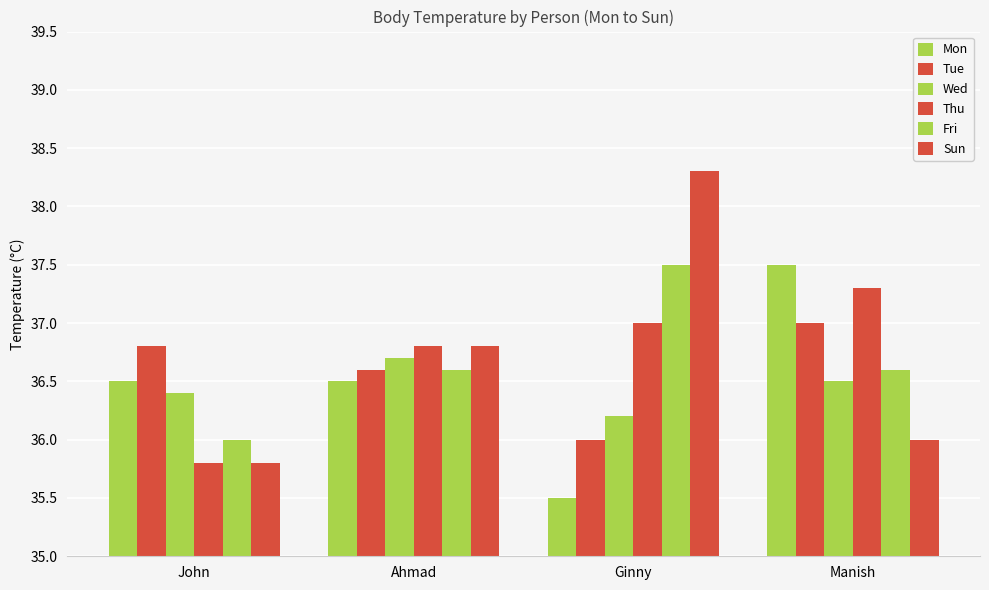

What is the difference between the highest and lowest values at Ginny?

2.8